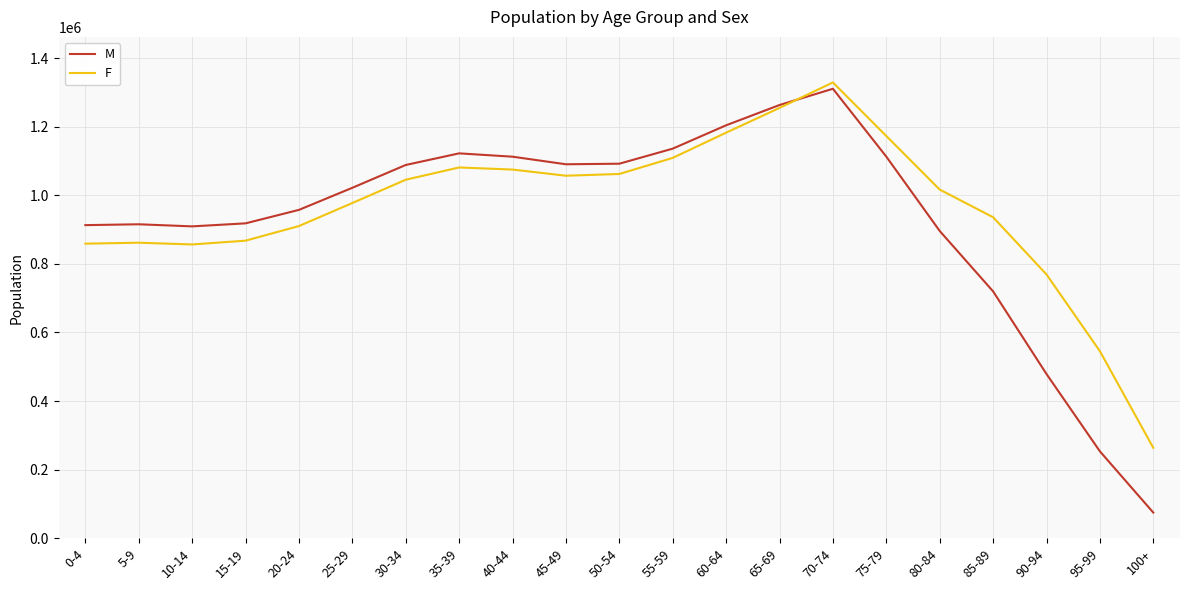

What is the sum of the F values at 45-49 and 60-64?

2239896